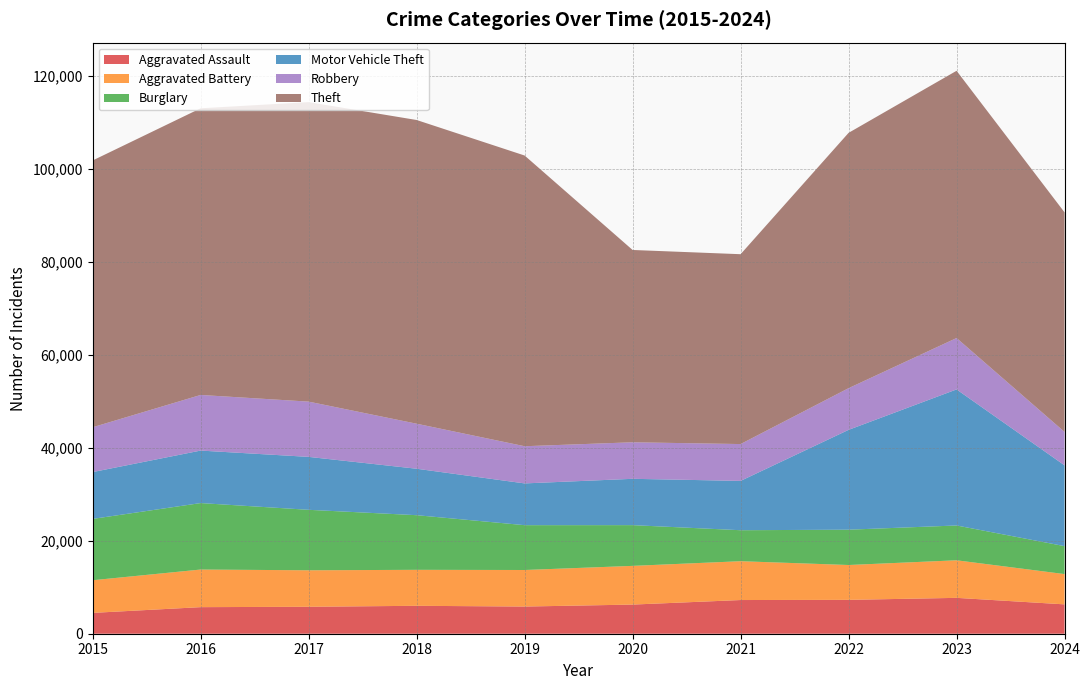

Reading left to right, what are all the values shown in this chart?

Aggravated Assault: 2015=4480	2016=5713	2017=5793	2018=6002	2019=5841	2020=6265	2021=7242	2022=7280	2023=7710	2024=6310
Aggravated Battery: 2015=7019	2016=8086	2017=7845	2018=7735	2019=7858	2020=8321	2021=8347	2022=7492	2023=8077	2024=6511
Burglary: 2015=13184	2016=14289	2017=13001	2018=11747	2019=9638	2020=8758	2021=6662	2022=7593	2023=7484	2024=6009
Motor Vehicle Theft: 2015=10068	2016=11285	2017=11380	2018=9985	2019=8977	2020=9959	2021=10604	2022=21463	2023=29249	2024=17363
Robbery: 2015=9638	2016=11960	2017=11880	2018=9681	2019=7995	2020=7855	2021=7920	2022=8963	2023=11052	2024=7186
Theft: 2015=57351	2016=61623	2017=64386	2018=65290	2019=62495	2020=41341	2021=40815	2022=54887	2023=57450	2024=47203